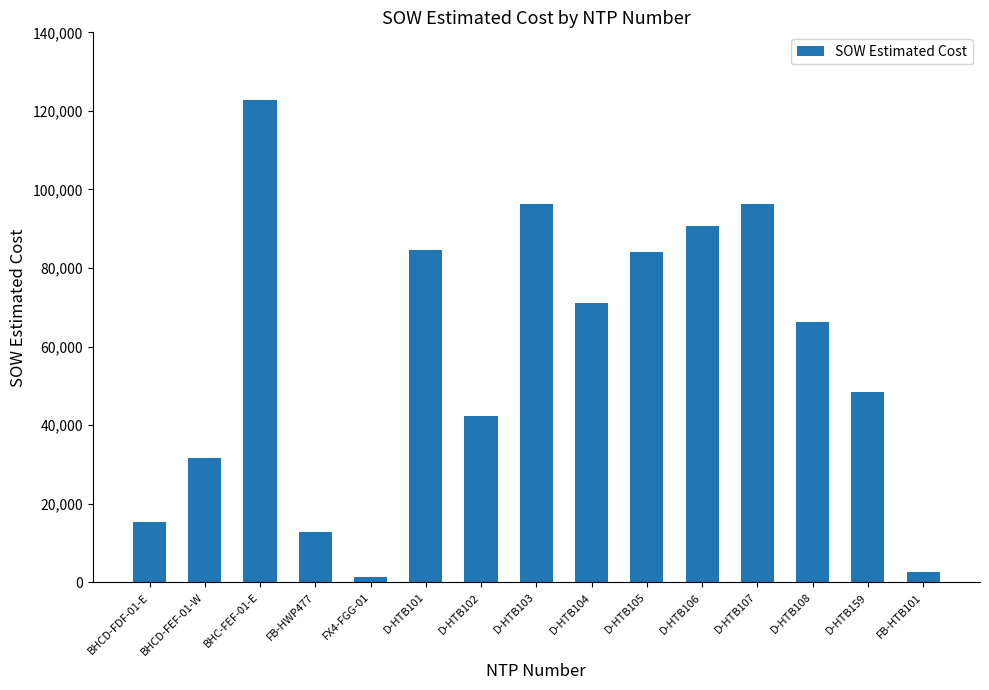

Approximately how many times larger is the value at D-HTB106 compared to FB-HWP477?

7.0